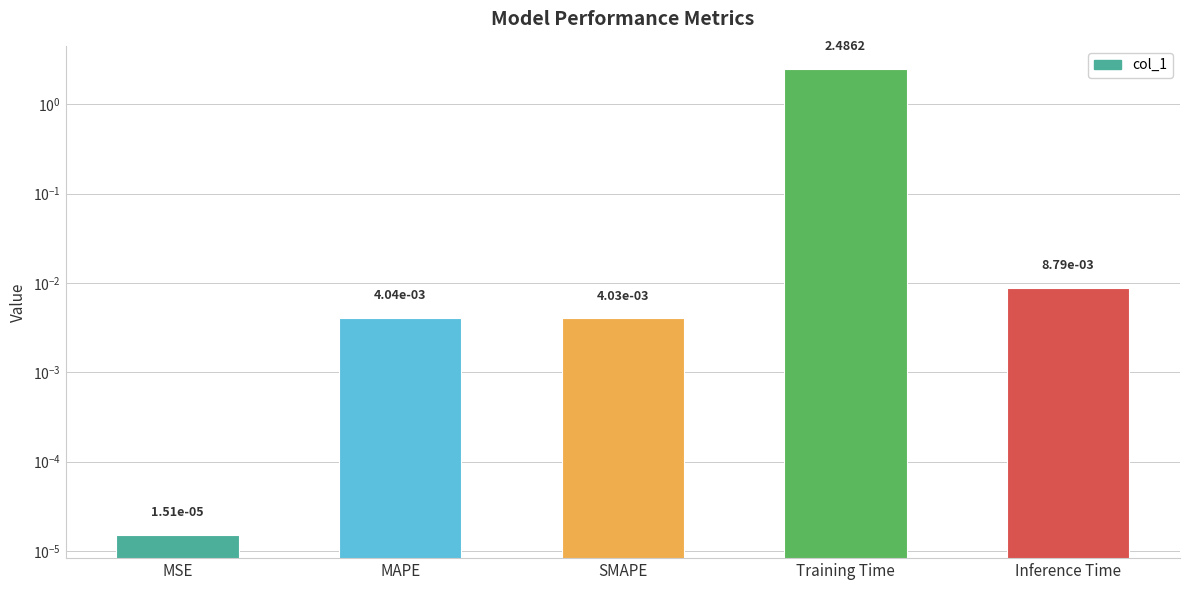

What is the label of the 4th bar from the right?

MAPE